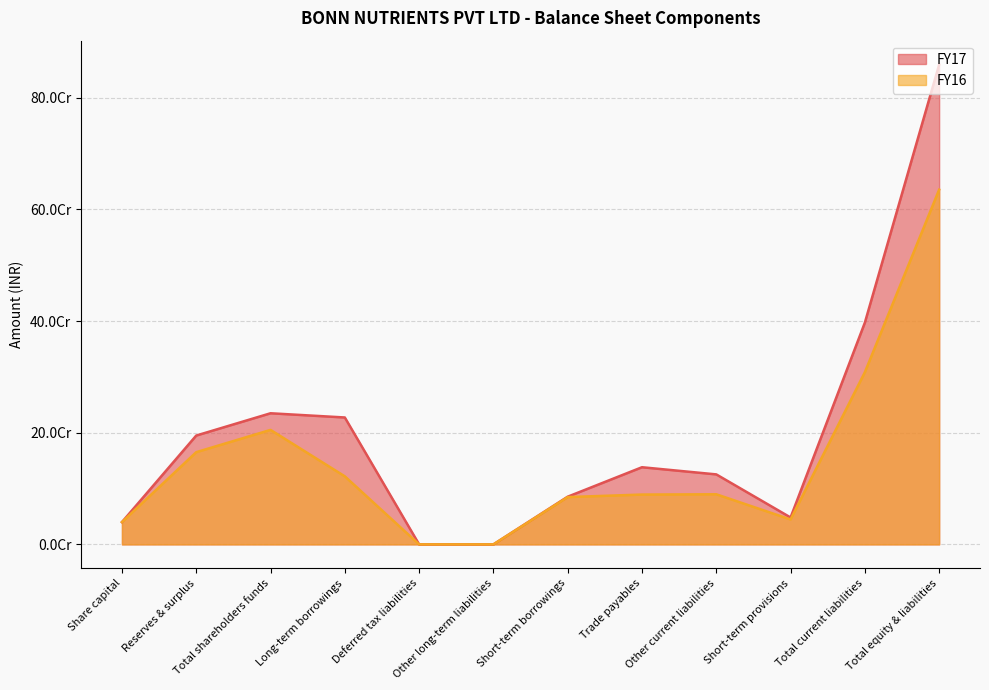

At which category does FY17 reach its first local peak?

Total shareholders funds